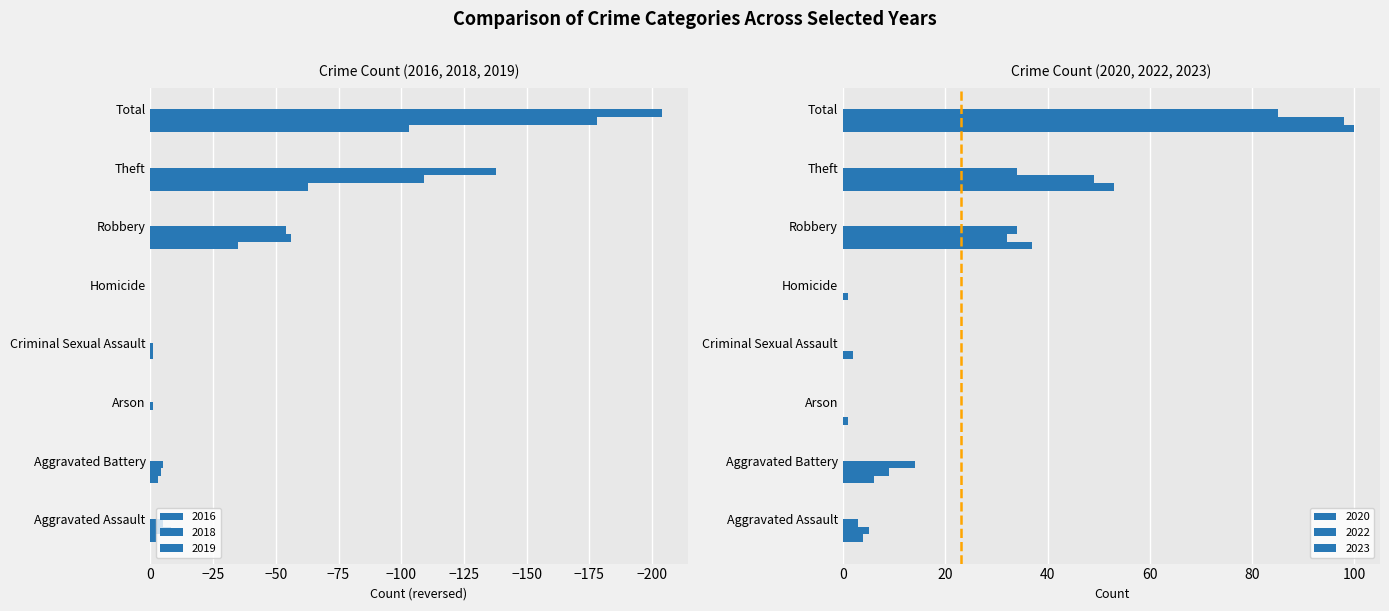

At which label is 2020 closest to 50?

Theft